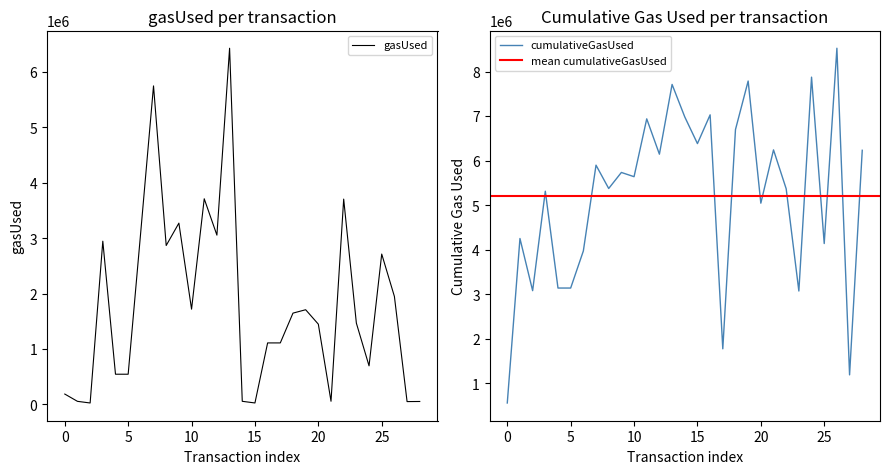

Where does the cumulativeGasUsed series first go above 5640679?

7